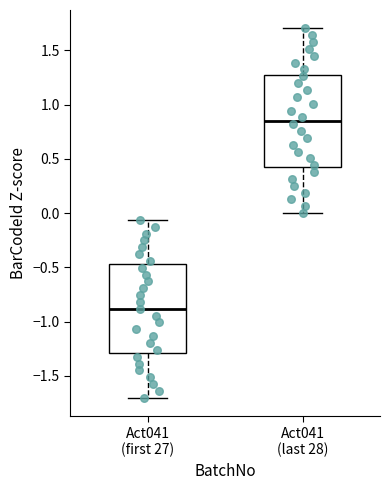

Which box's median line is the lowest?

Act041 (first 27)